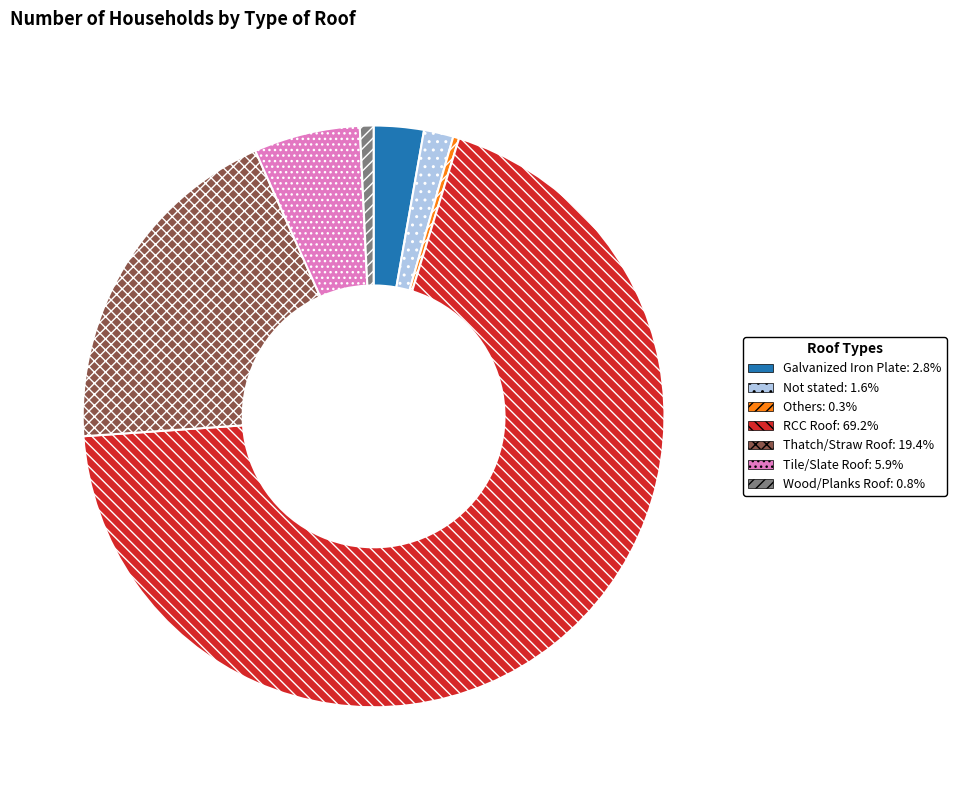

How many slices are in this pie chart?

7